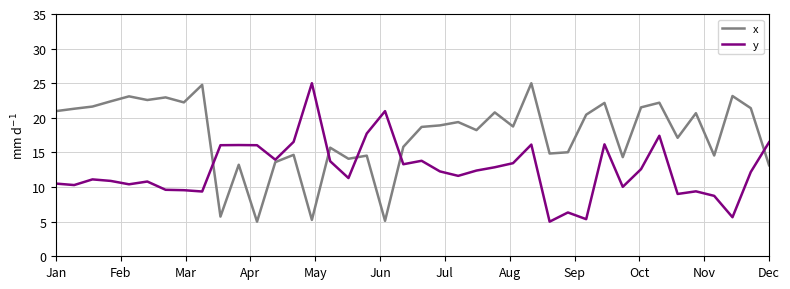

Rank the series by their average value, from lowest to highest.

y, x